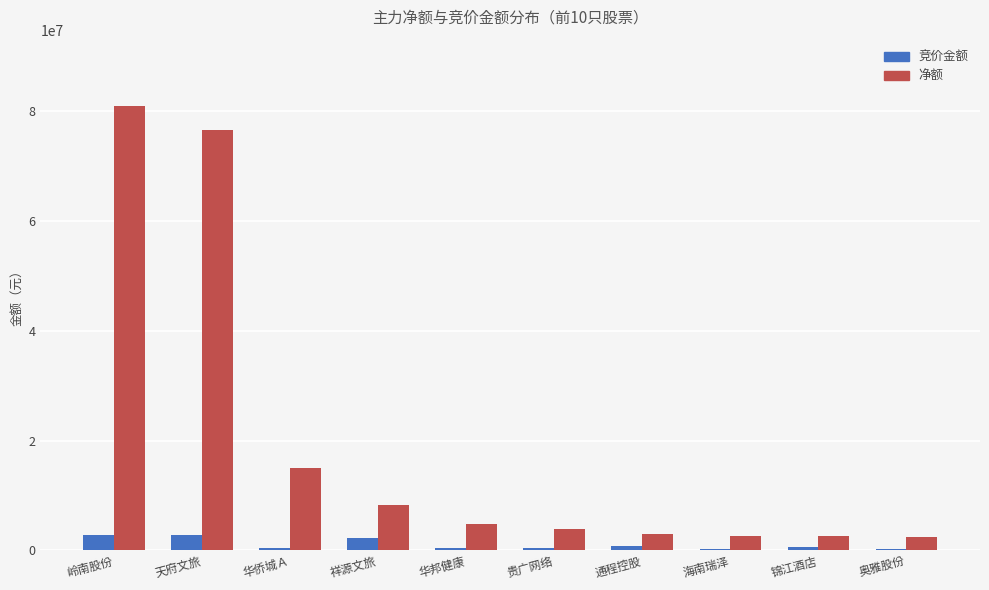

What is the sum of all 净额 values?

199904729